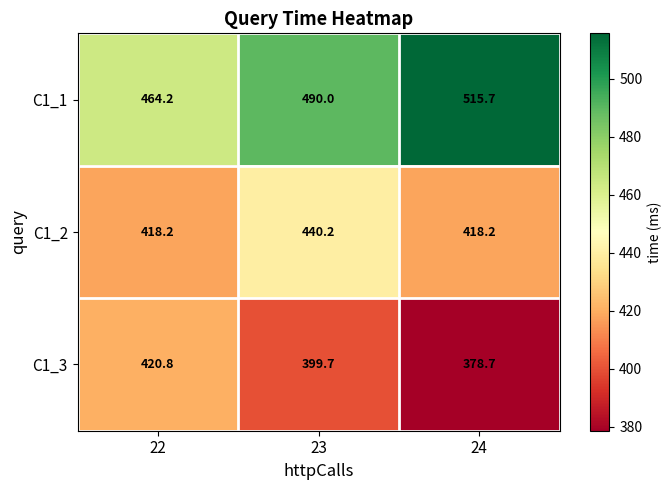

Reading left to right, what are all the values shown in this chart?

C1_1: 464.2	490.0	515.7
C1_2: 418.2	440.2	418.2
C1_3: 420.8	399.7	378.7